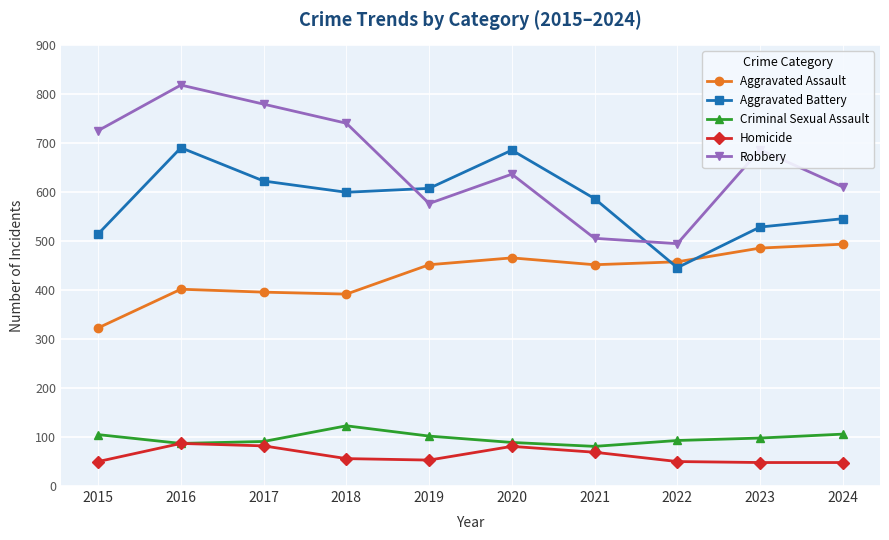

The Aggravated Battery series shows 245 at 2016. True or false?

False